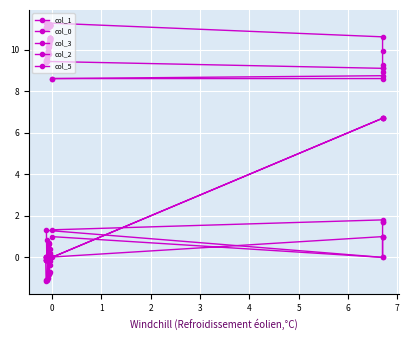

Which series has the largest total across all categories?

col_1